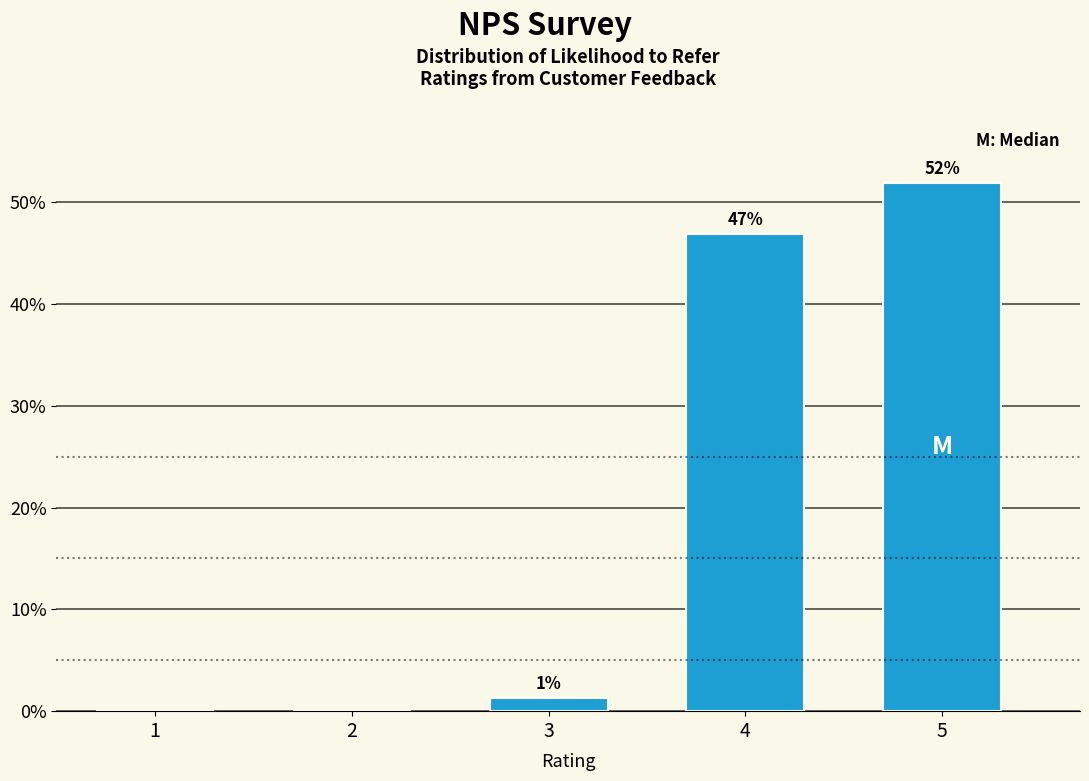

Where is the data nearest to the value 25?

4